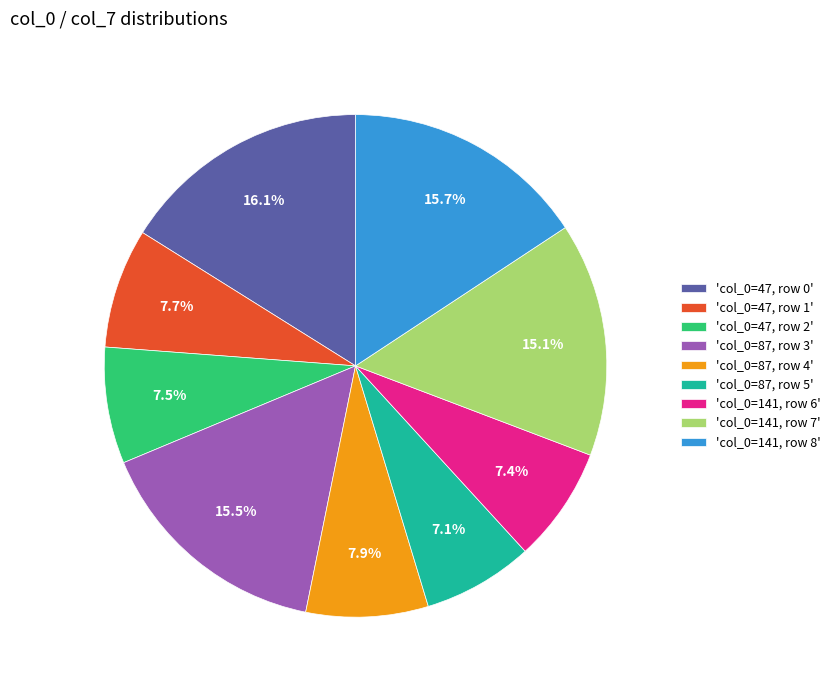

What is the total percentage of 'col_0=47, row 0' and 'col_0=141, row 8'?

31.8%